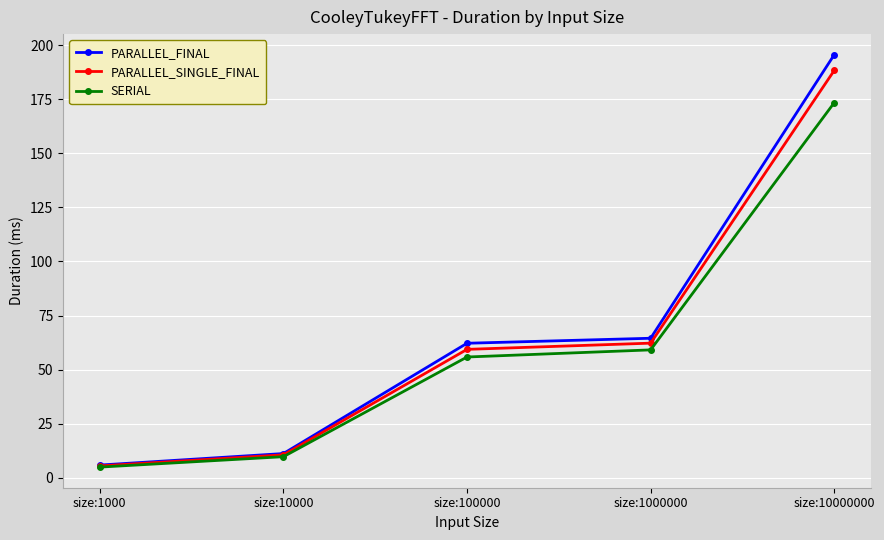

At size:100000, list the series in order from largest to smallest.

PARALLEL_FINAL, PARALLEL_SINGLE_FINAL, SERIAL